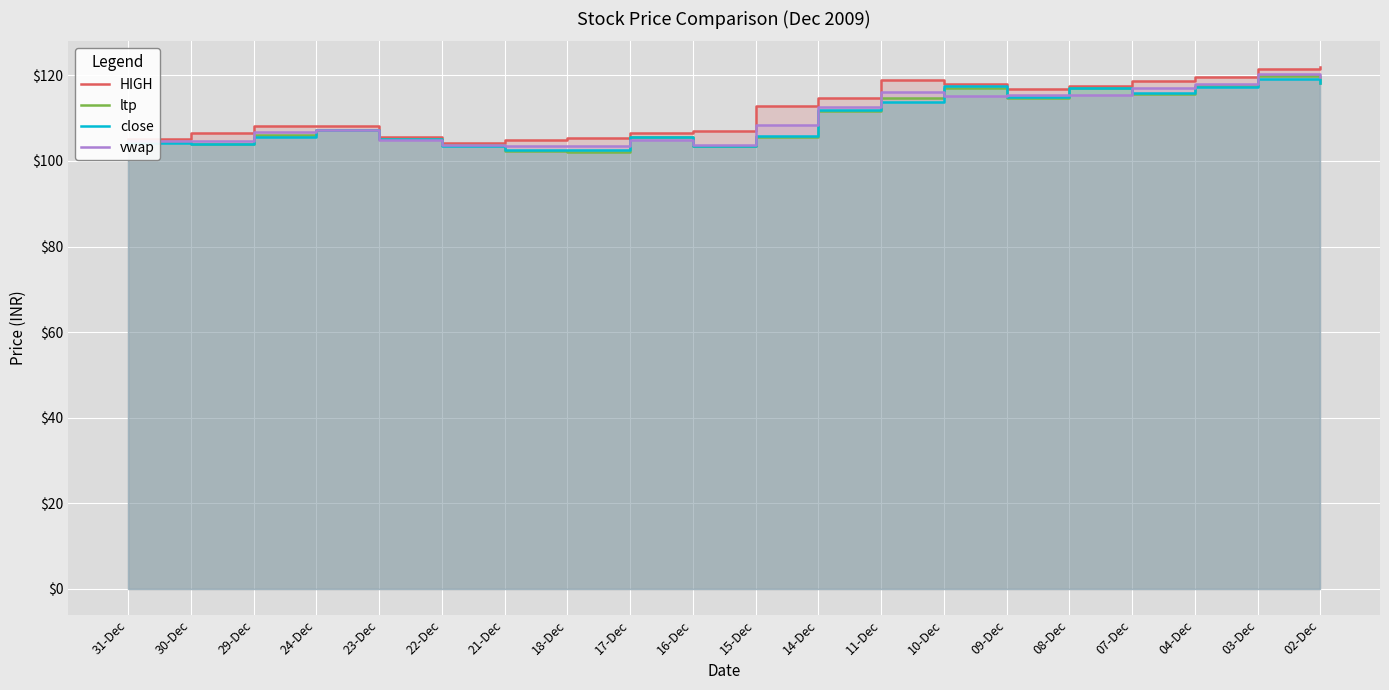

What position from the left is 17-Dec?

9